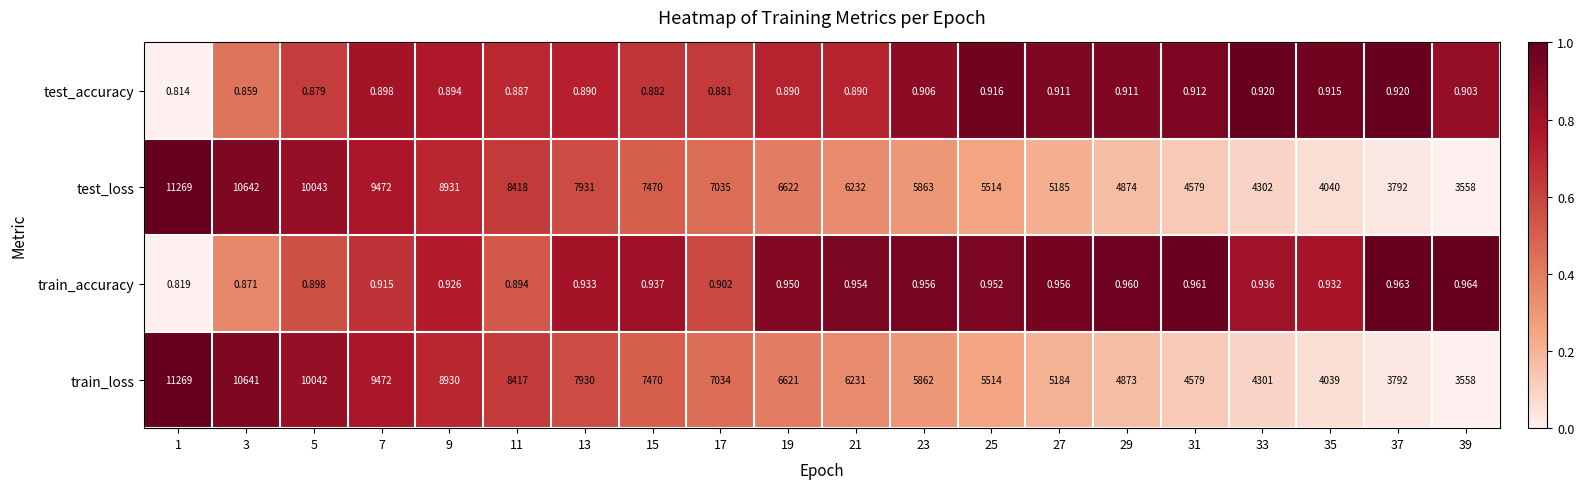

At 33, list the series in order from smallest to largest.

test_accuracy, train_accuracy, train_loss, test_loss